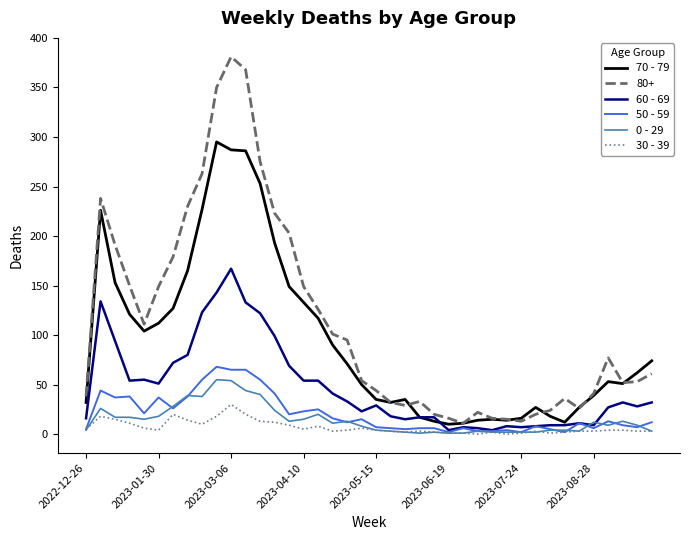

Which series has the largest range (max minus min)?

80+